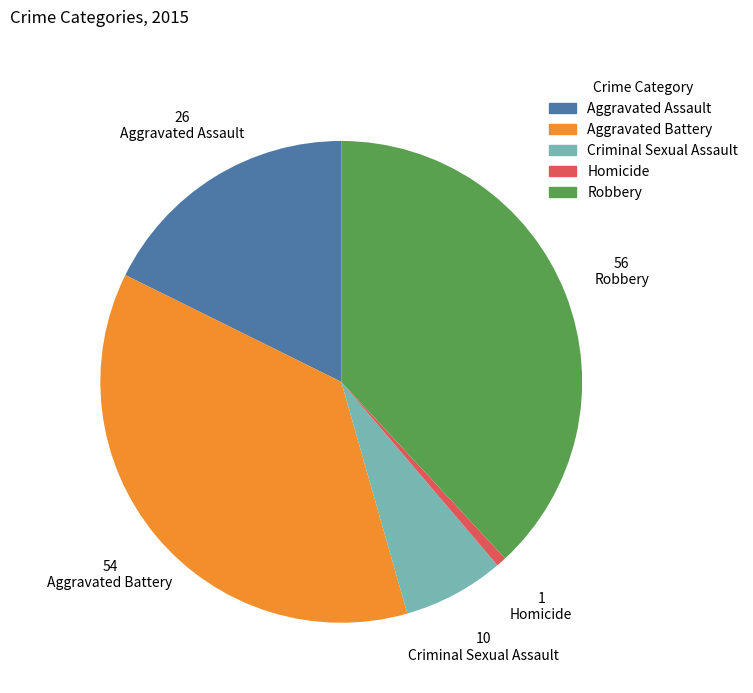

Rank the categories by value from lowest to highest.

Homicide, Criminal Sexual Assault, Aggravated Assault, Aggravated Battery, Robbery